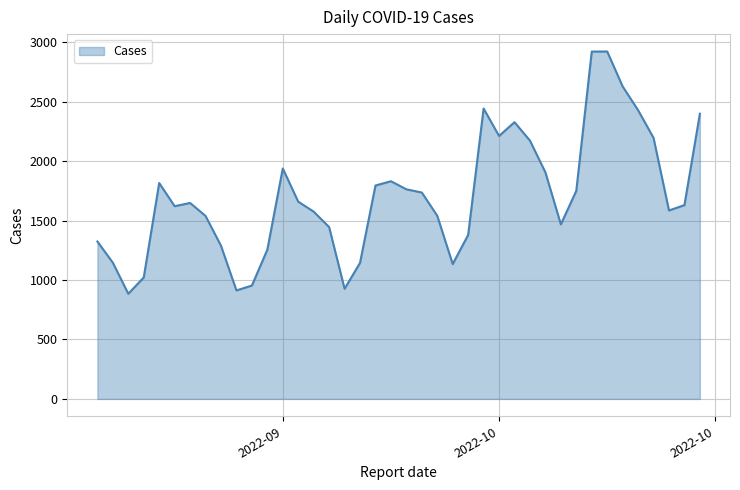

What is the difference between the maximum and minimum values?

2039